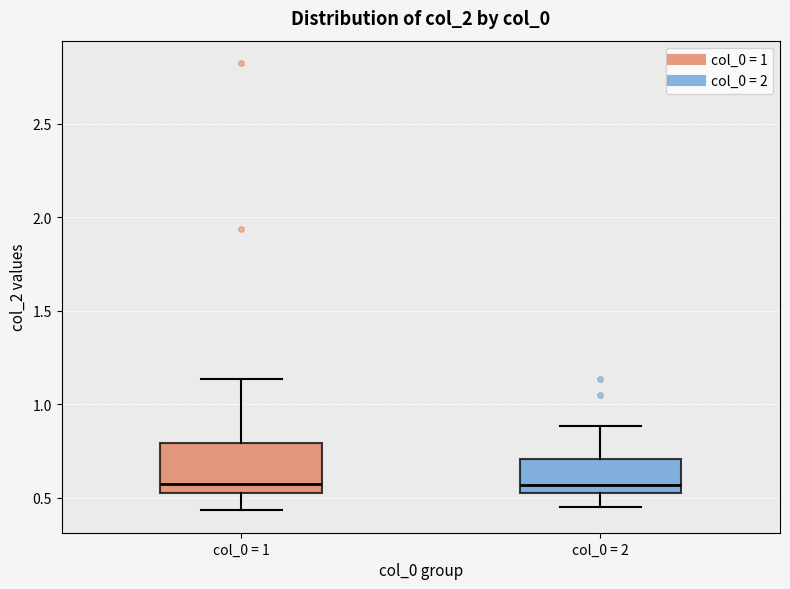

Reading left to right, read every box against the y-axis: the position of its median line, the range the box covers, and the ends of its whiskers. The values are not printed on the chart, so give them approximately, as read against the axis.

col_0 = 1: median 0.55 (just above the box's lower edge), box 0.55 to 0.80, whiskers 0.45 to 1.15
col_0 = 2: median 0.55 (just above the box's lower edge), box 0.55 to 0.70, whiskers 0.45 to 0.90